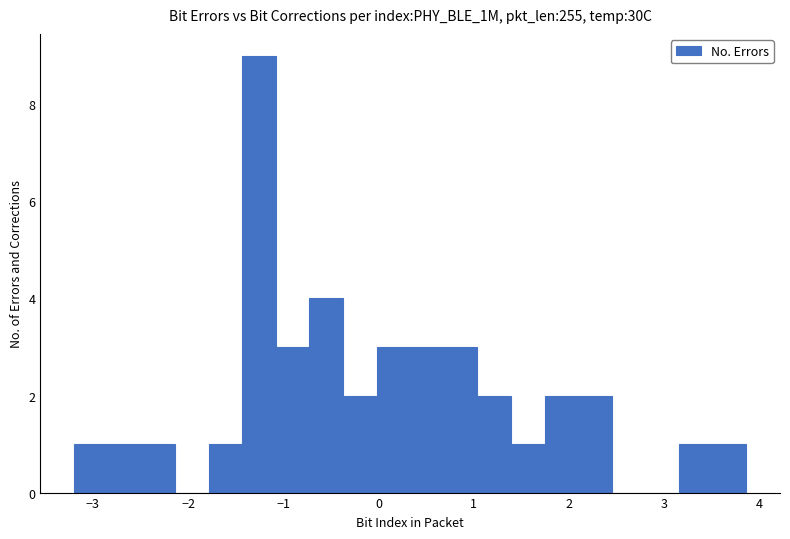

Around what value on the x-axis is the tallest bar? Give the approximate position of its centre, as read against the axis.

-1.3